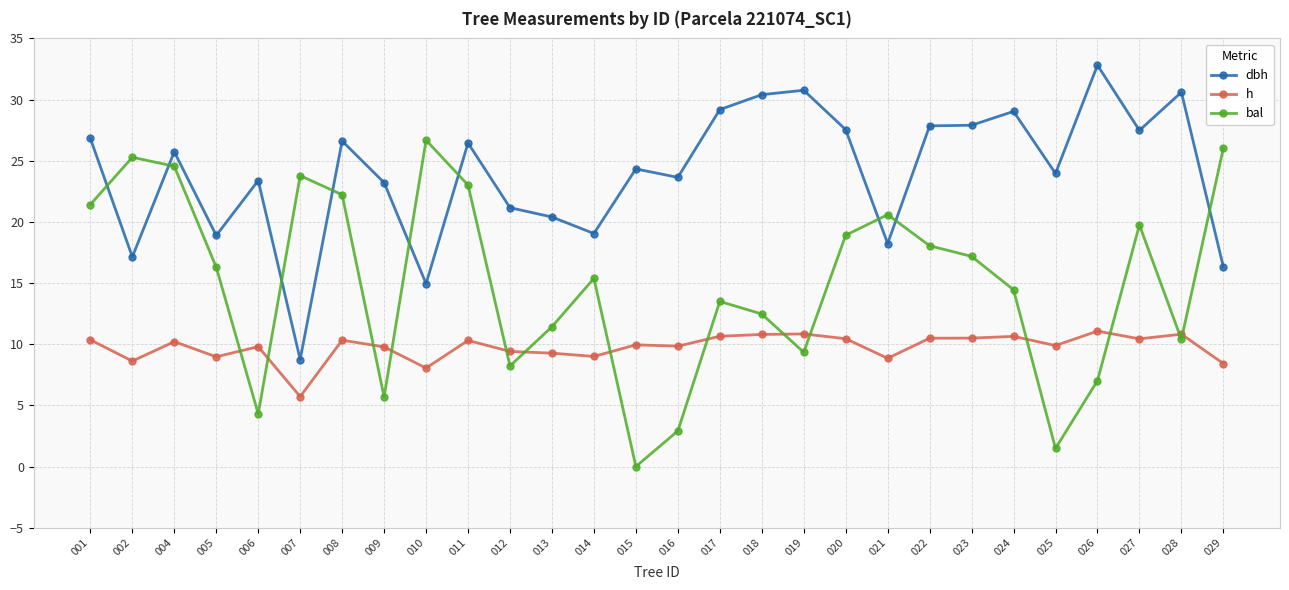

At which label does dbh first exceed 25?

001